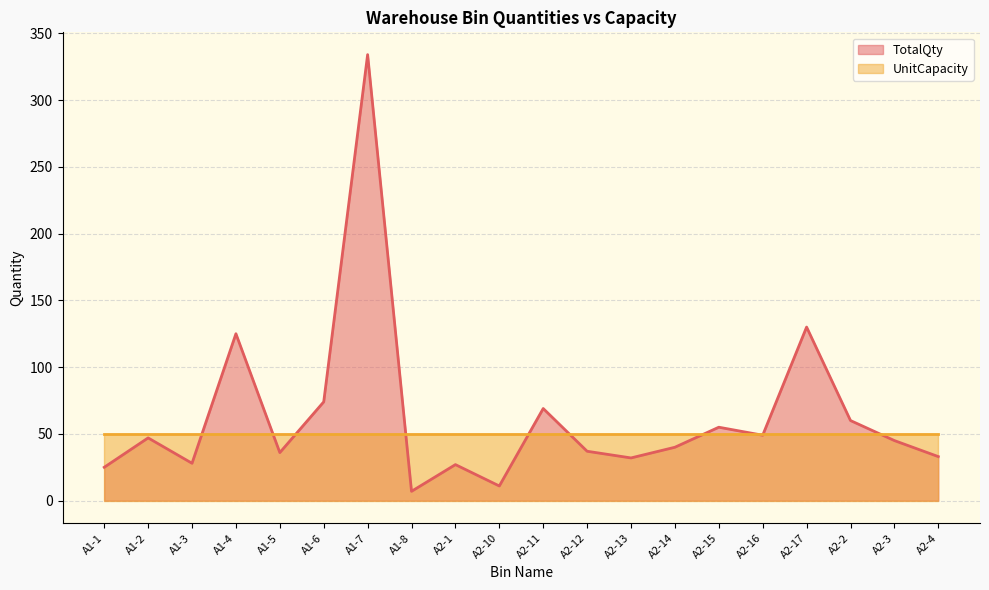

Reading right to left, transcribe all the data shown in this chart.

33	45	60	130	49	55	40	32	37	69	11	27	7	334	74	36	125	28	47	25